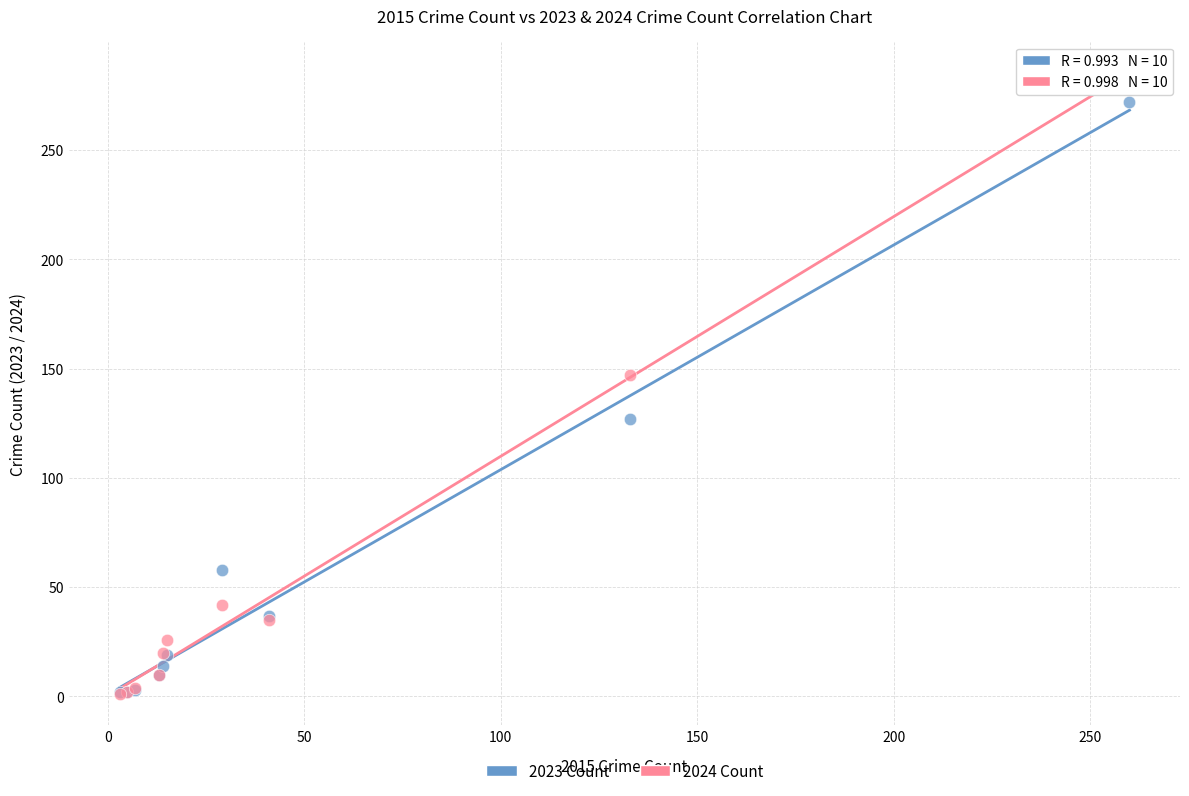

In the 2024 Count series, what Y value is closest to 143?

147